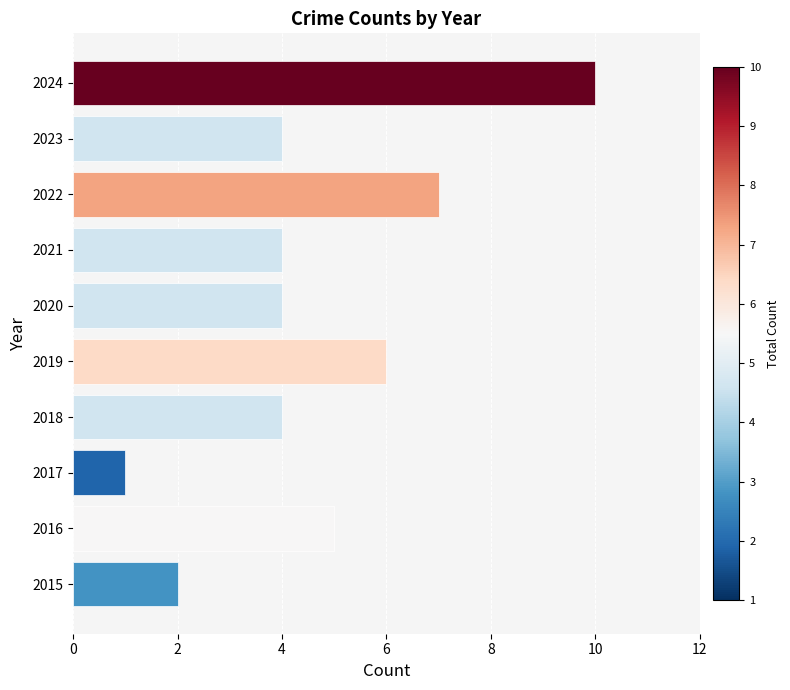

Is it true that the value at 2019 is 8?

False